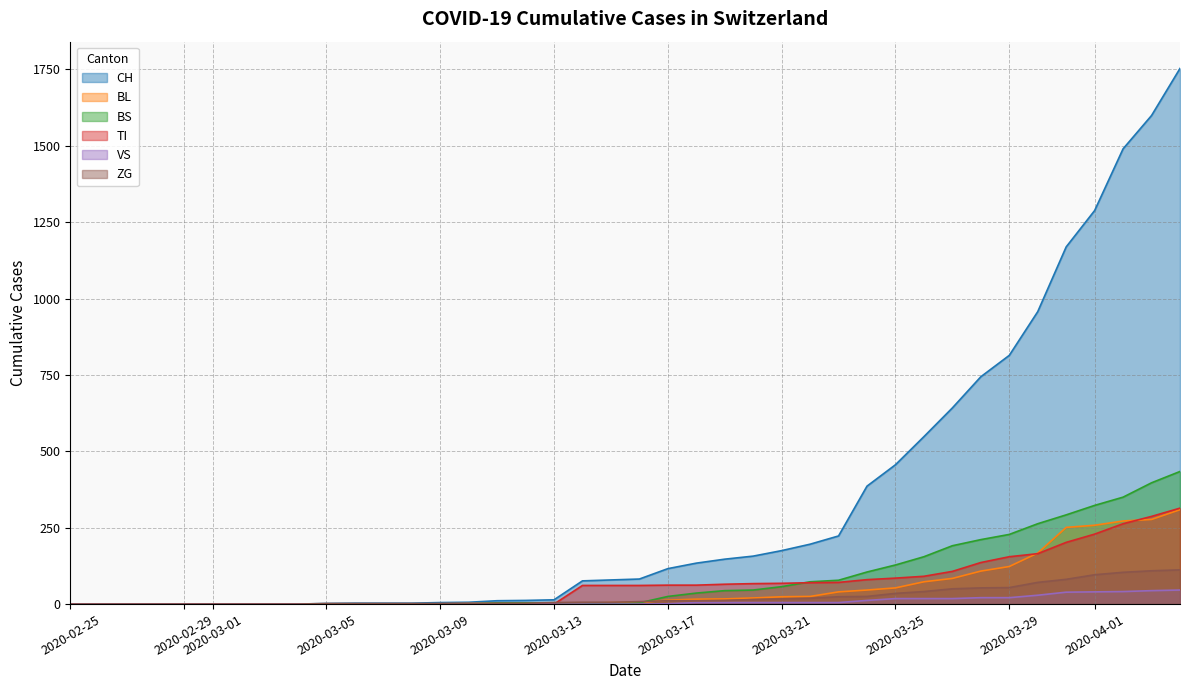

Which has a higher value, 2020-03-21 or 2020-03-07?

2020-03-21